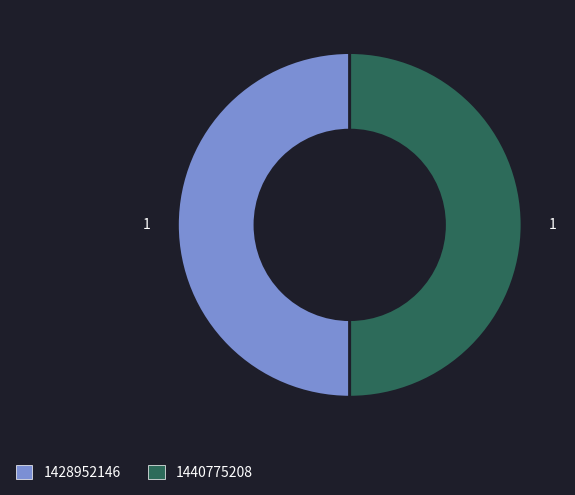

How many segments does this pie chart have?

2